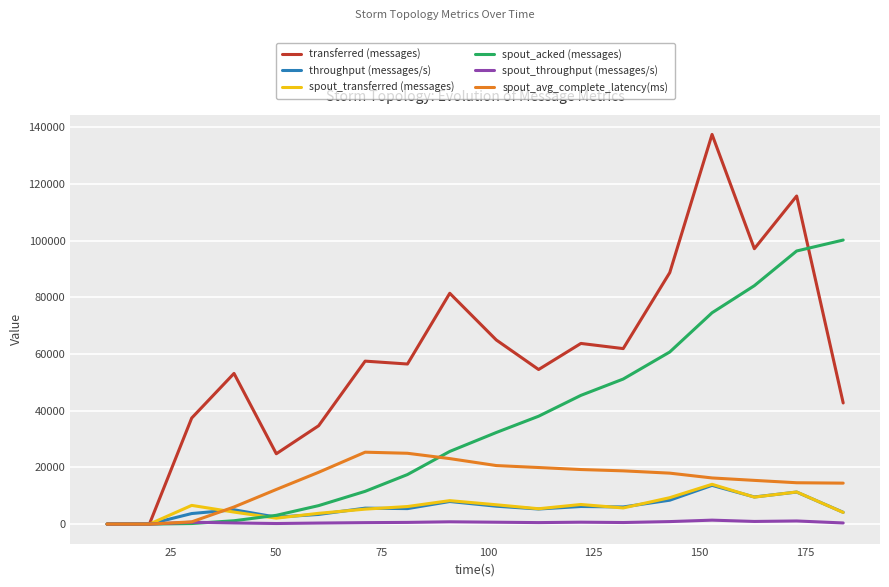

What are all the series names shown in the legend?

transferred (messages), throughput (messages/s), spout_transferred (messages), spout_acked (messages), spout_throughput (messages/s), spout_avg_complete_latency(ms)